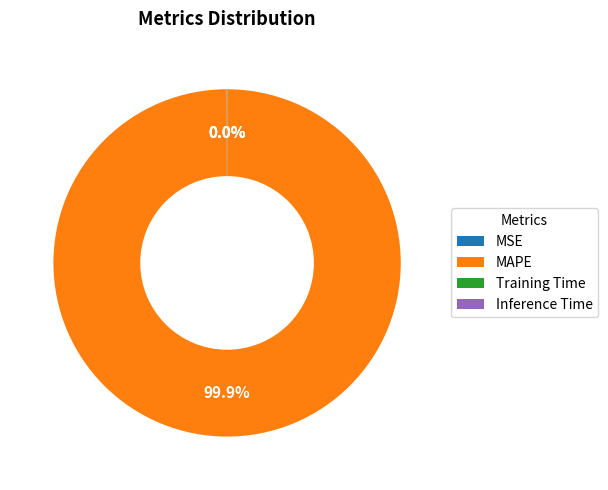

What is the majority slice?

MAPE